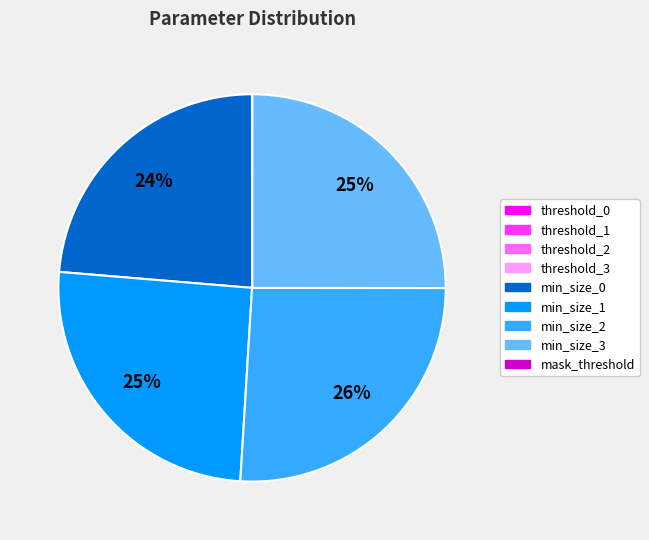

Is there a majority slice in this chart?

No